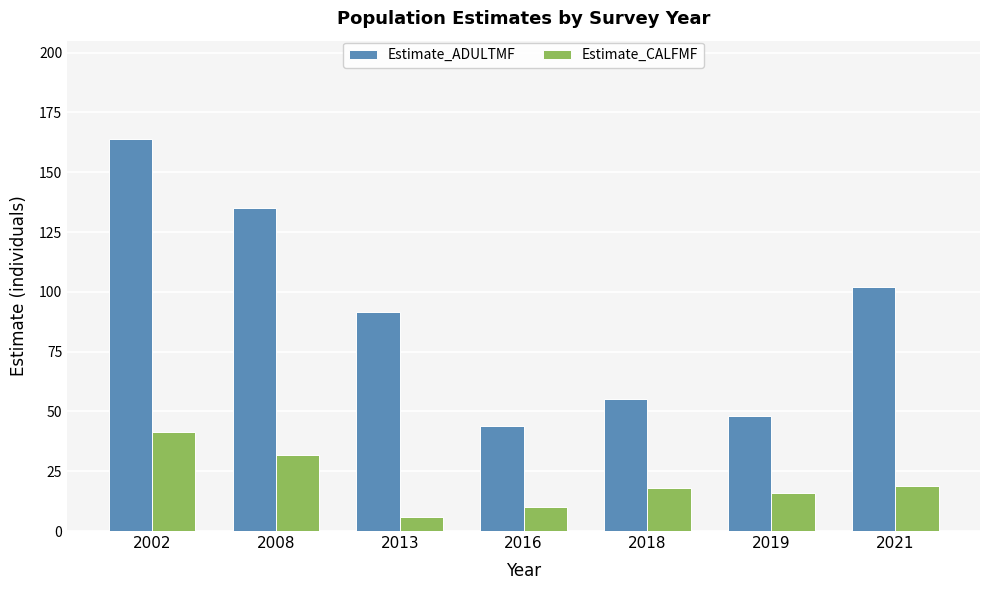

Rank the series by their maximum value, from lowest to highest.

Estimate_CALFMF, Estimate_ADULTMF